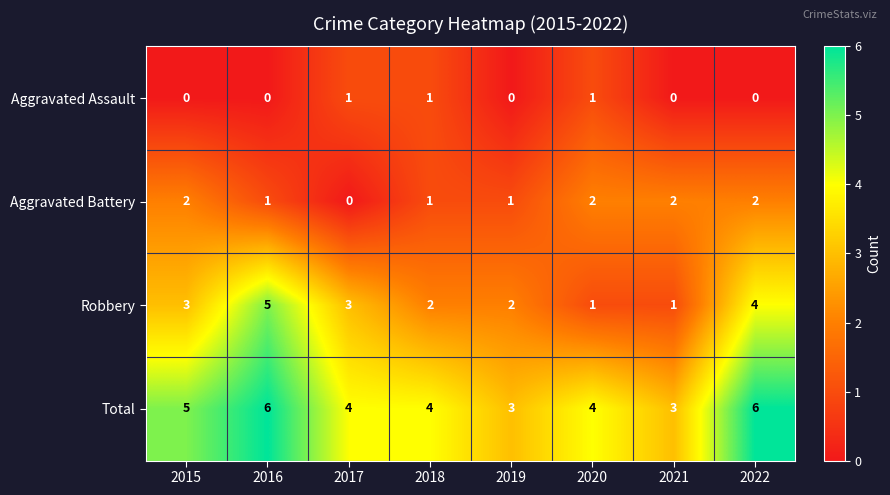

Which category has the highest value in the Robbery series?

2016